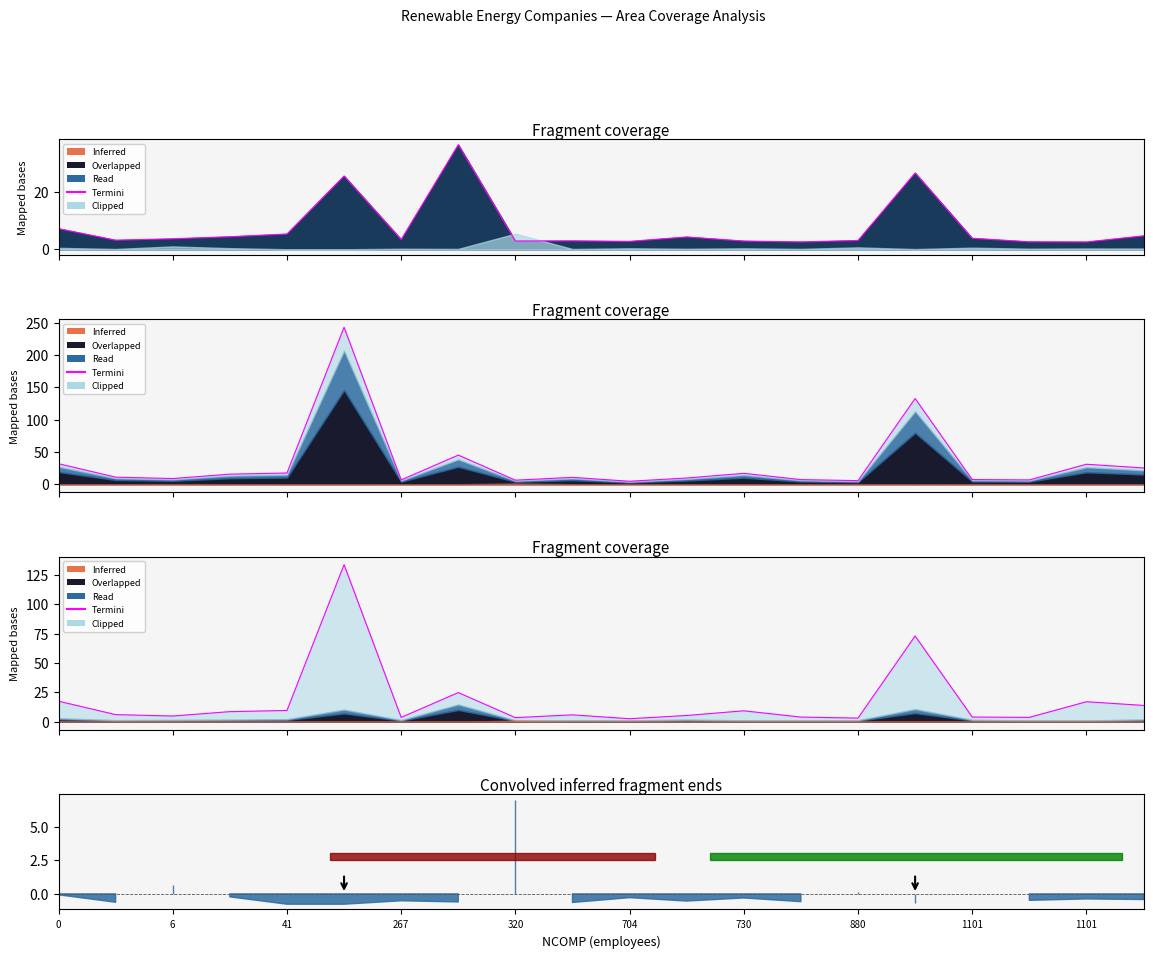

What is the difference between the maximum and minimum values?

131.1